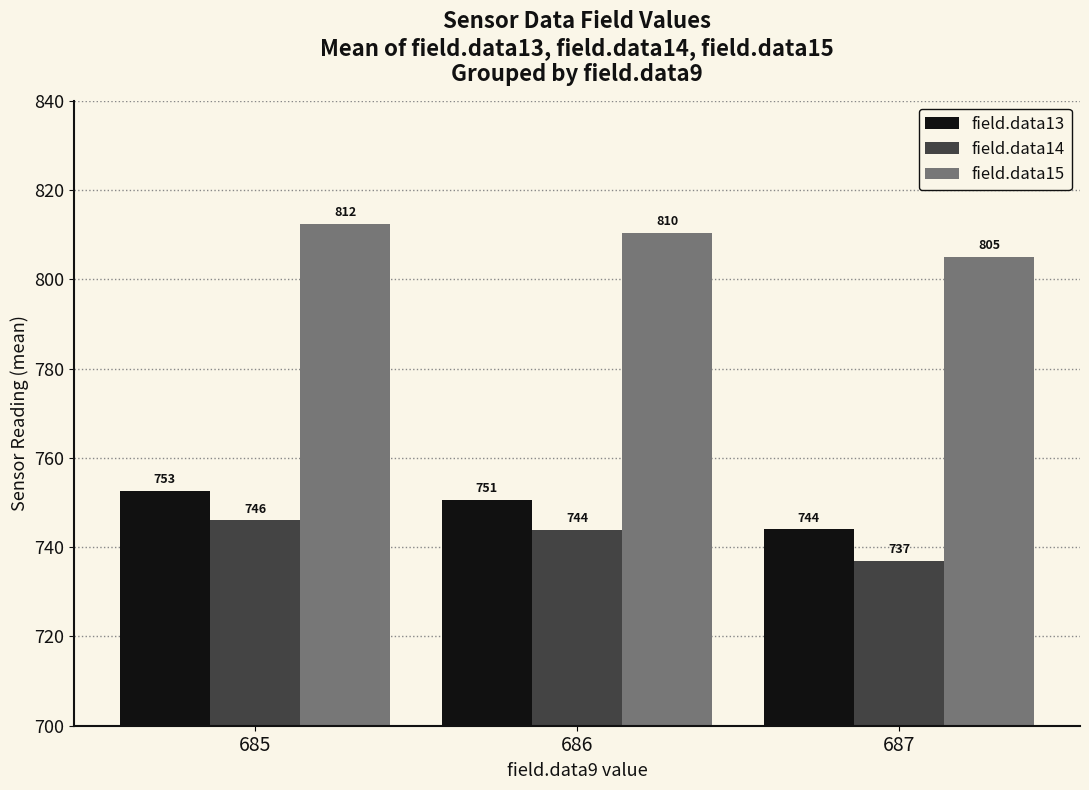

Read the field.data14 value at 686.

743.9